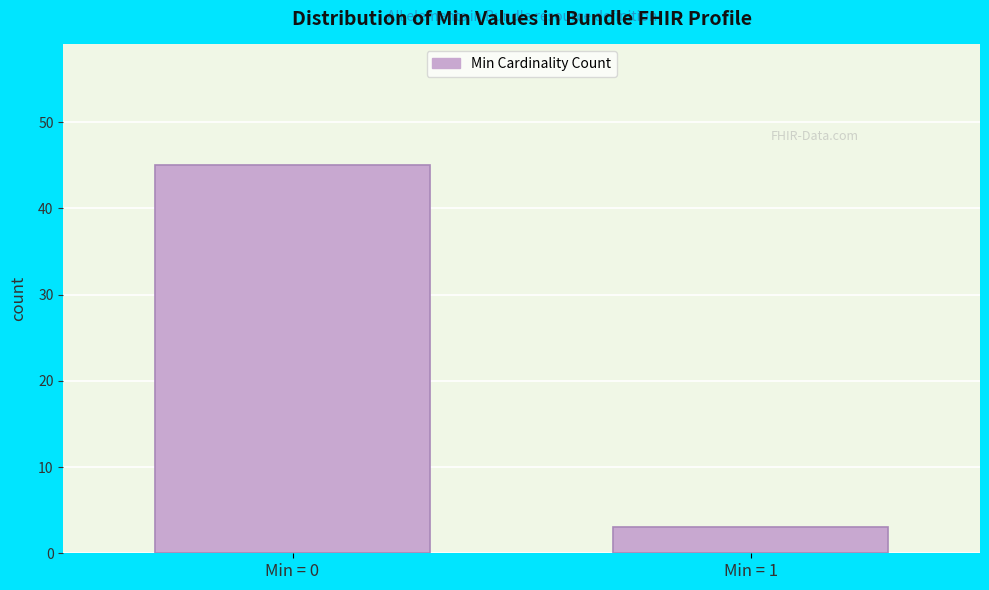

Reading right to left, transcribe all the data shown in this chart.

Min = 1=3	Min = 0=45